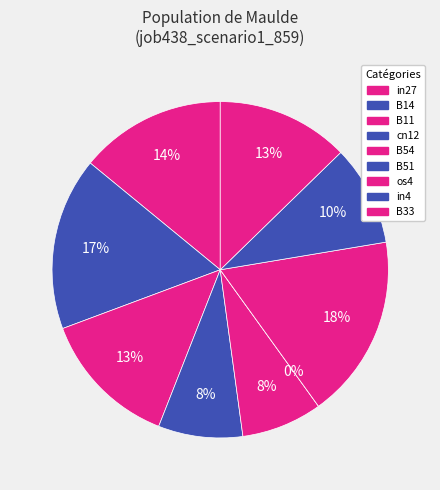

Is it true that in4 is 16% of the pie?

False